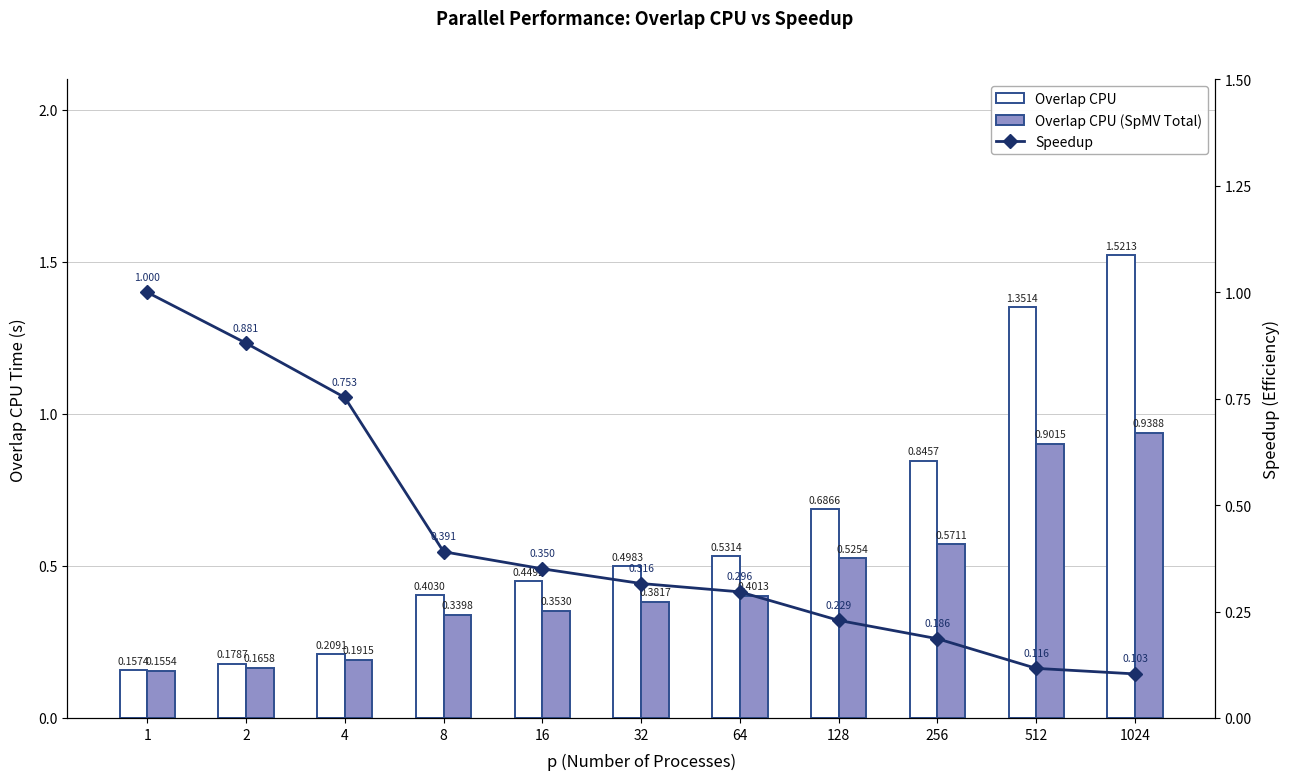

Between 128 and 512, which is larger?

512